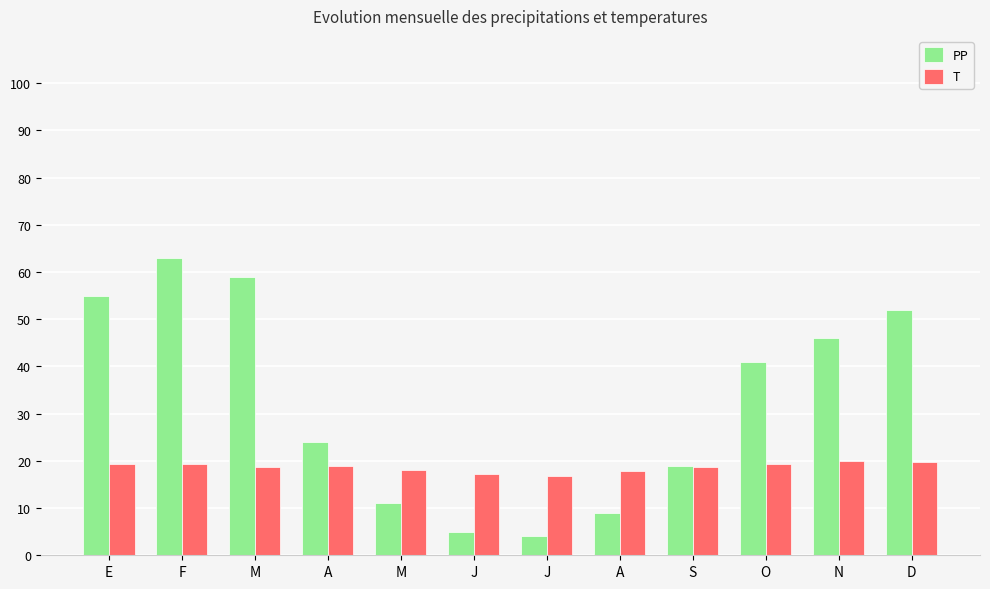

At which category does the chart reach its minimum across all series?

J